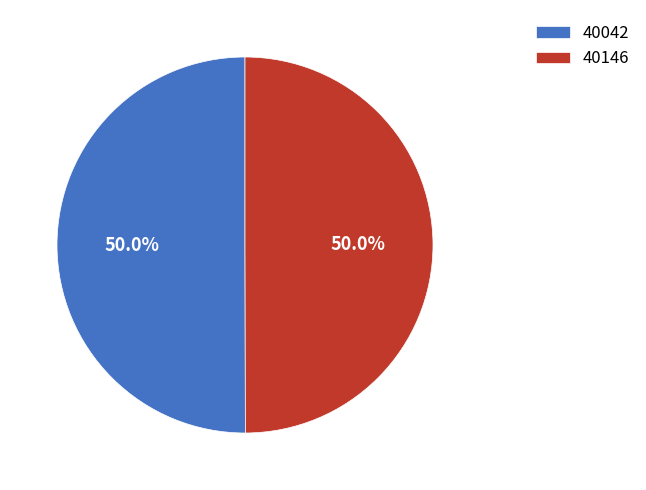

To the nearest percent, what is the average slice percentage?

50%